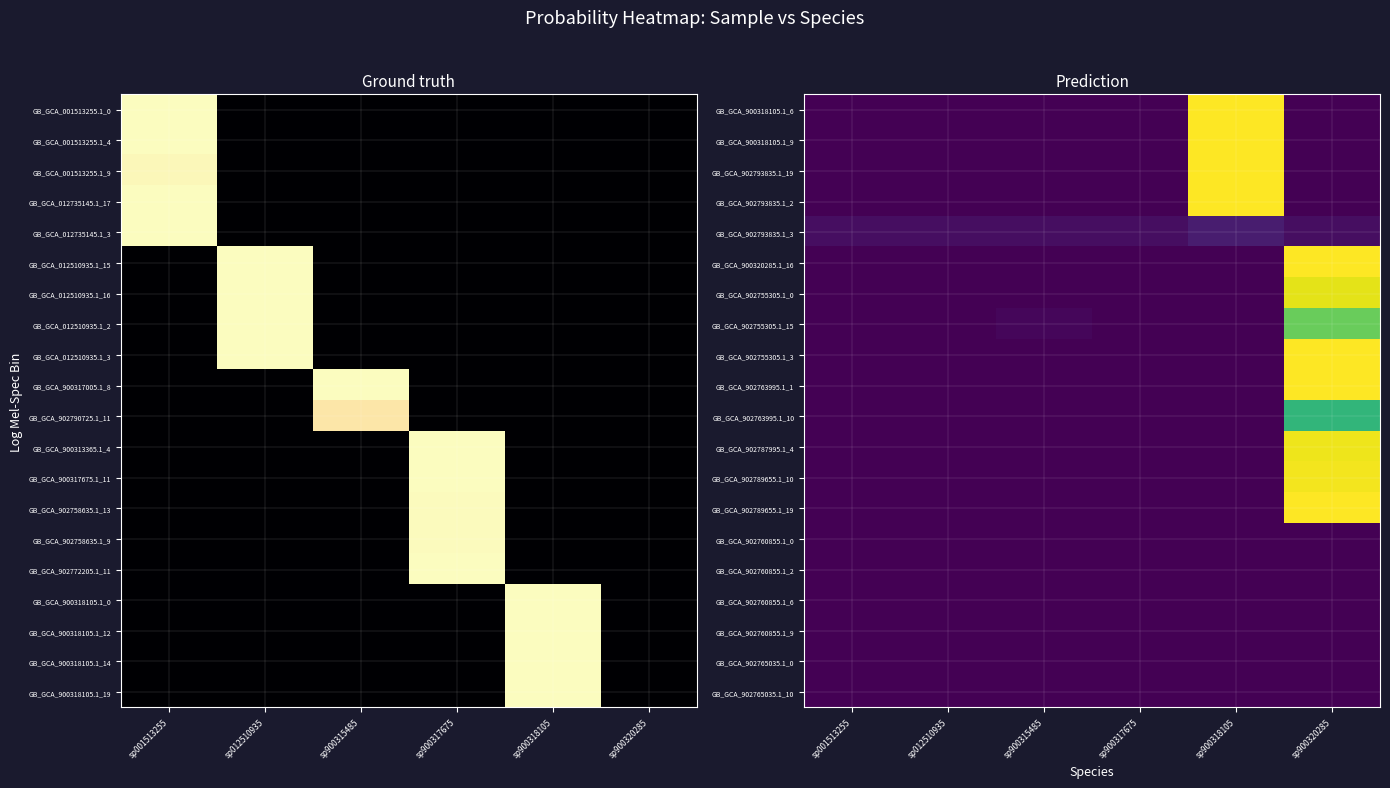

What is the sum of all GB_GCA_900320285.1_16 values?

1.0